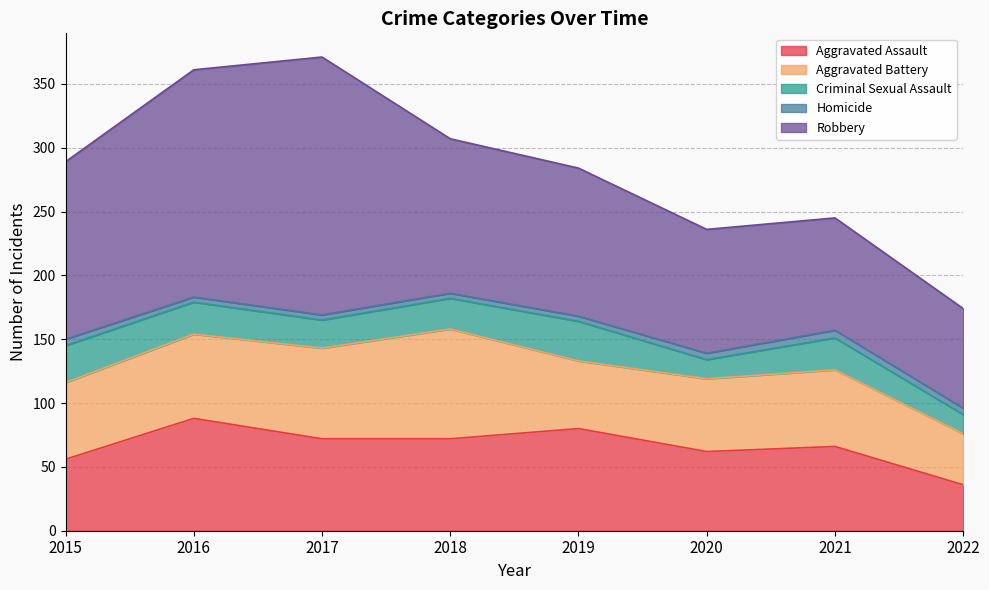

How many lines are shown in the chart?

5